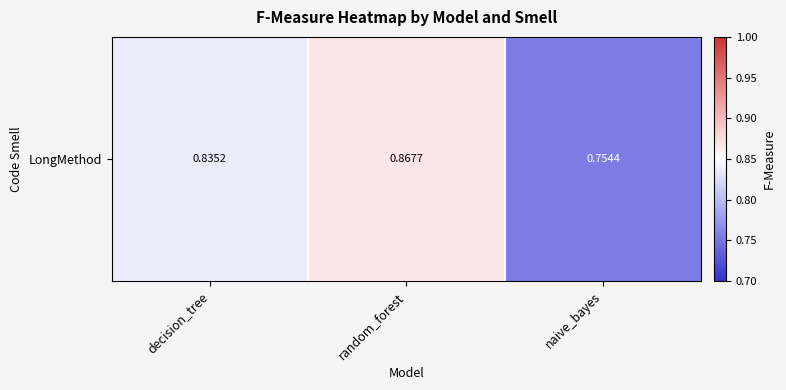

What is the maximum value shown in the chart?

0.9